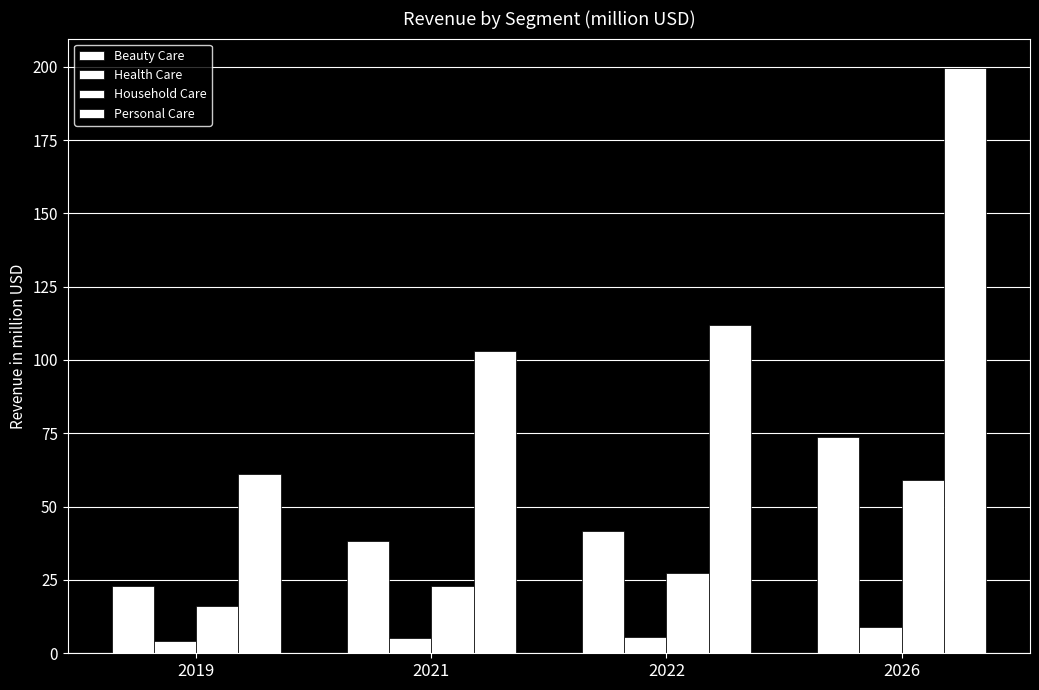

How many categories are shown in the chart?

4